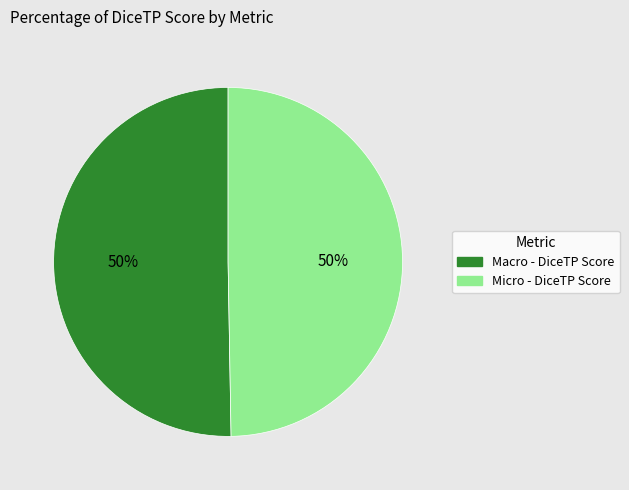

Combined, do Macro - DiceTP Score and Micro - DiceTP Score account for over 50%?

Yes